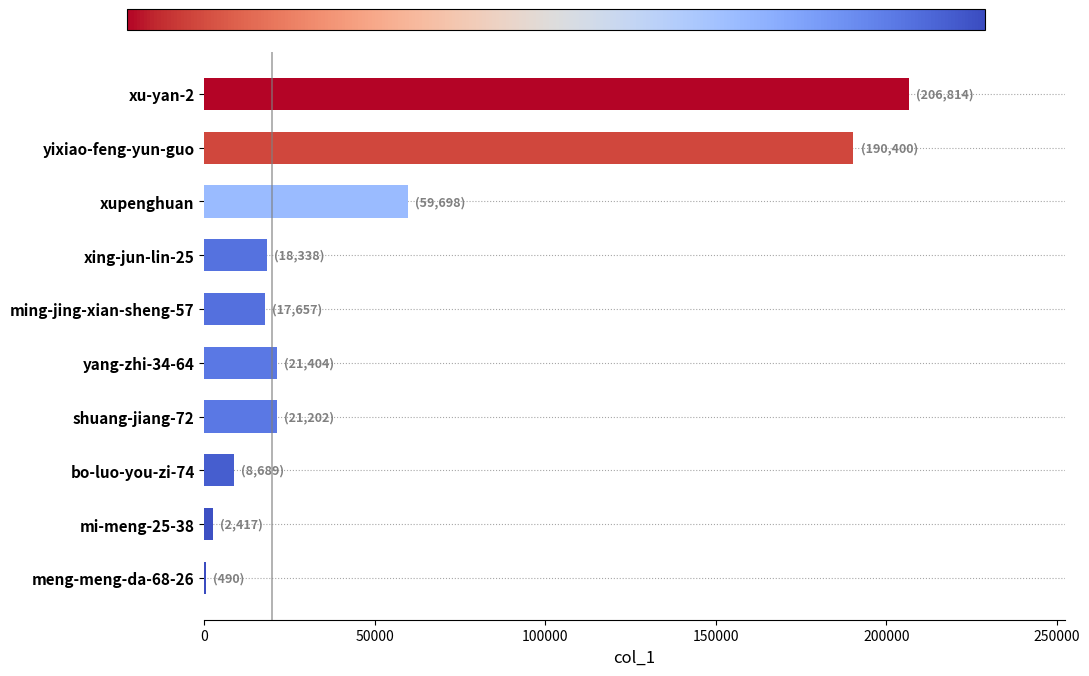

What is the sum of all values?

547109